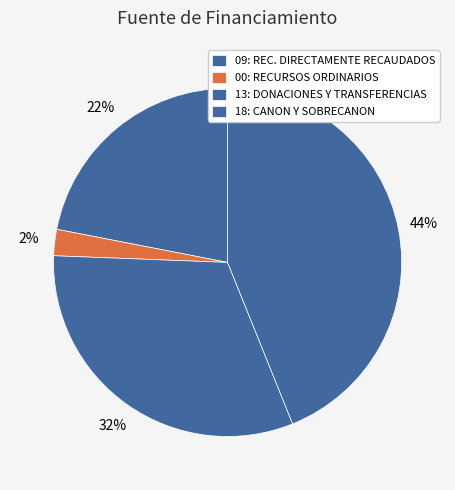

How many slices are in this pie chart?

4